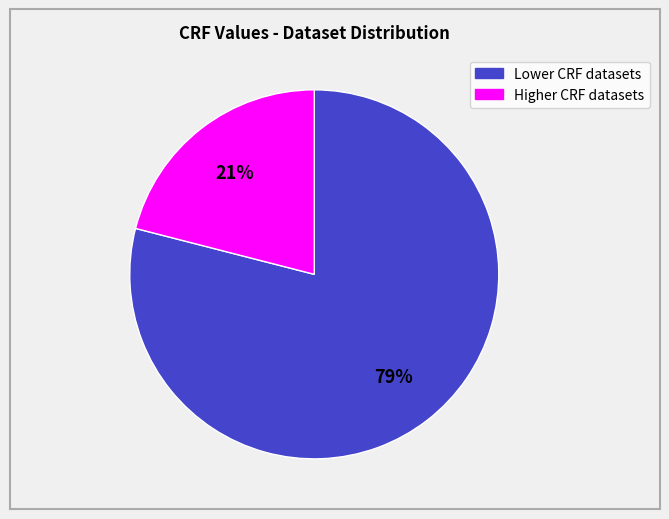

Is there a majority slice in this chart?

Yes